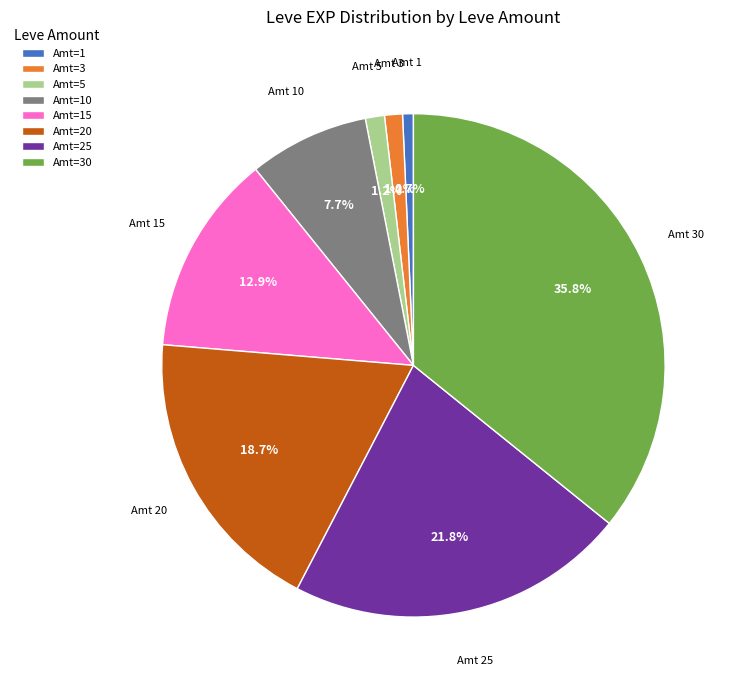

Which slice is the largest?

Amt=30